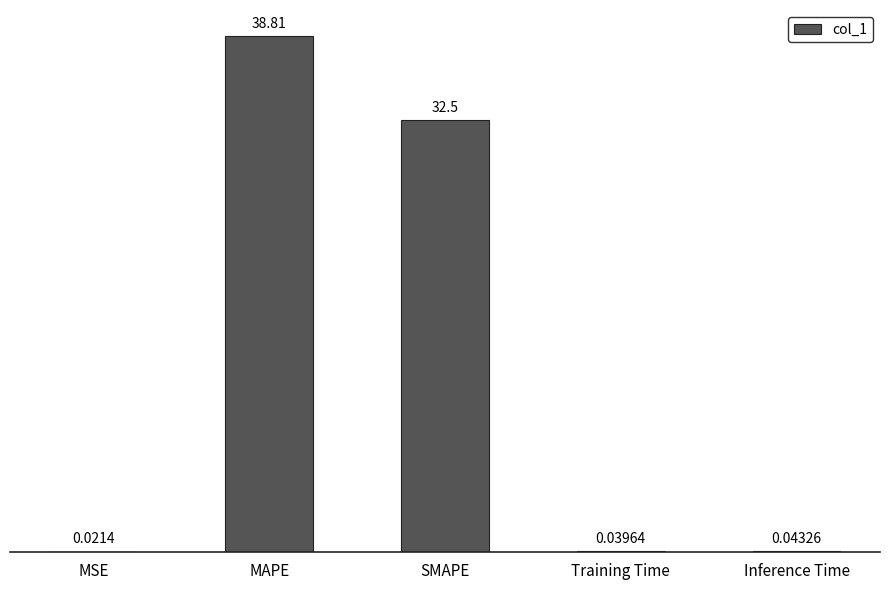

What is the sum of all values?

71.4